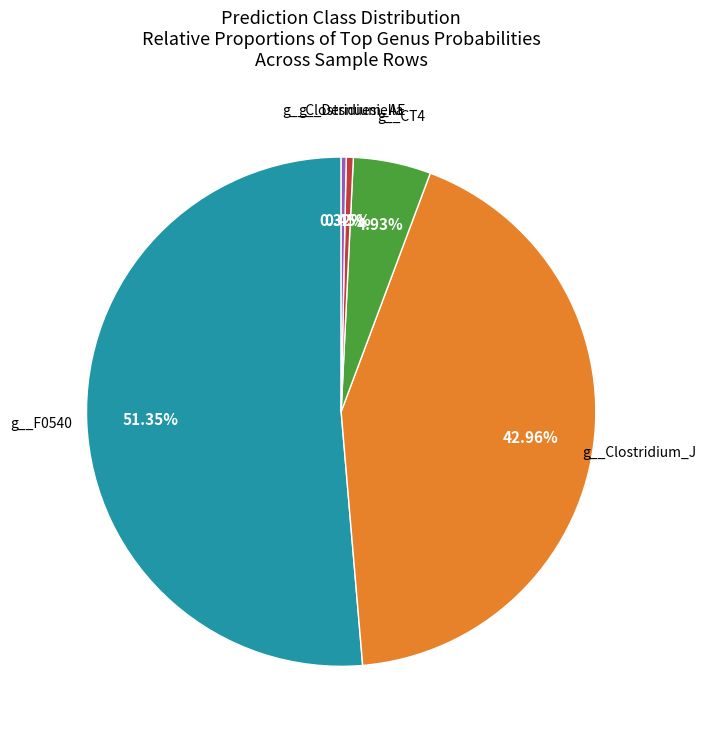

Is there any slice that represents more than half of the pie?

Yes